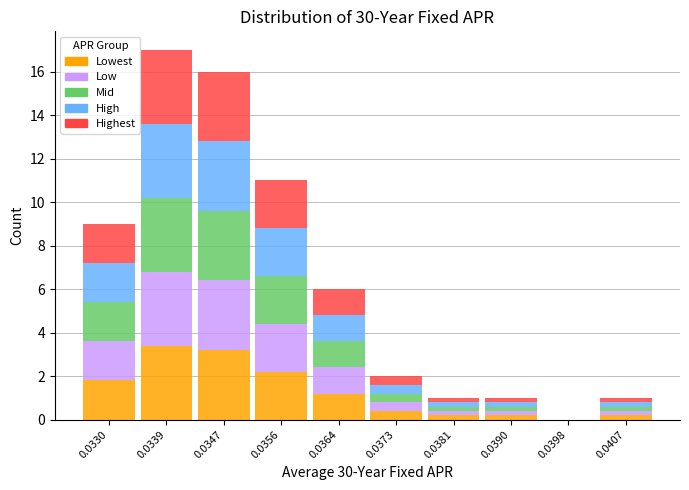

What is the total value across all series at 0.0364?

6.0